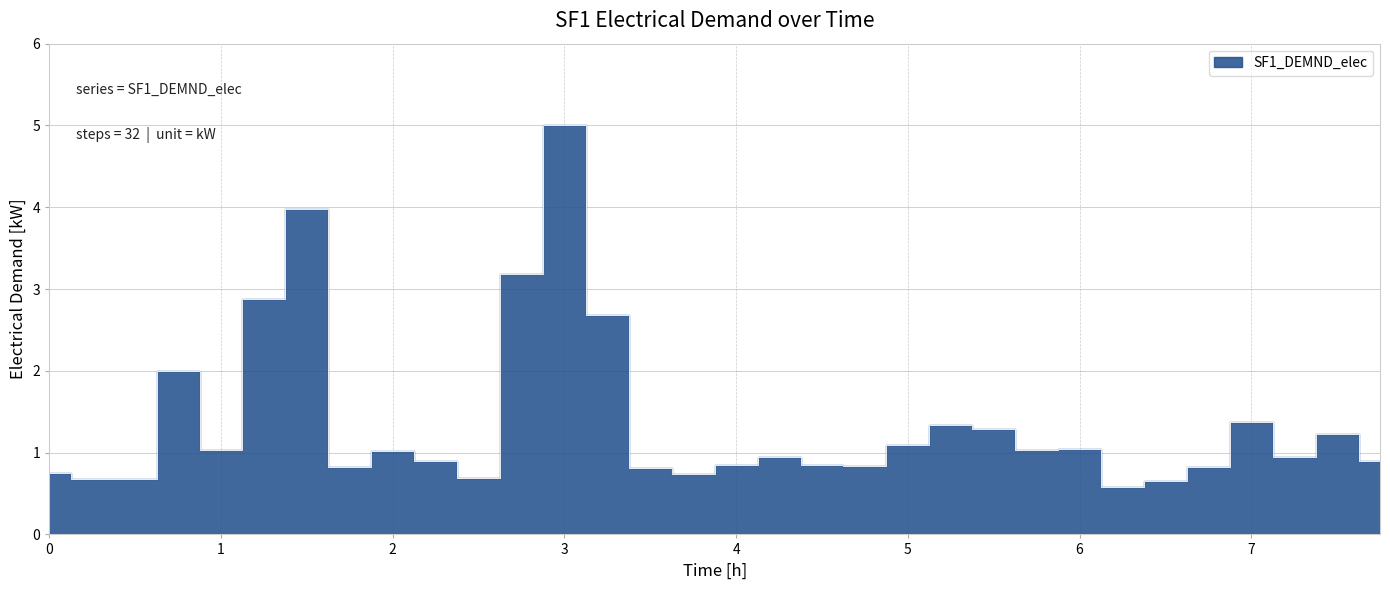

Rank the categories by value from lowest to highest.

6.25, 6.5, 0.25, 0.5, 2.5, 3.75, 0.0, 3.5, 6.75, 1.75, 4.75, 4.5, 4.0, 2.25, 7.75, 7.25, 4.25, 2.0, 5.75, 1.0, 6.0, 5.0, 7.5, 5.5, 5.25, 7.0, 0.75, 3.25, 1.25, 2.75, 1.5, 3.0